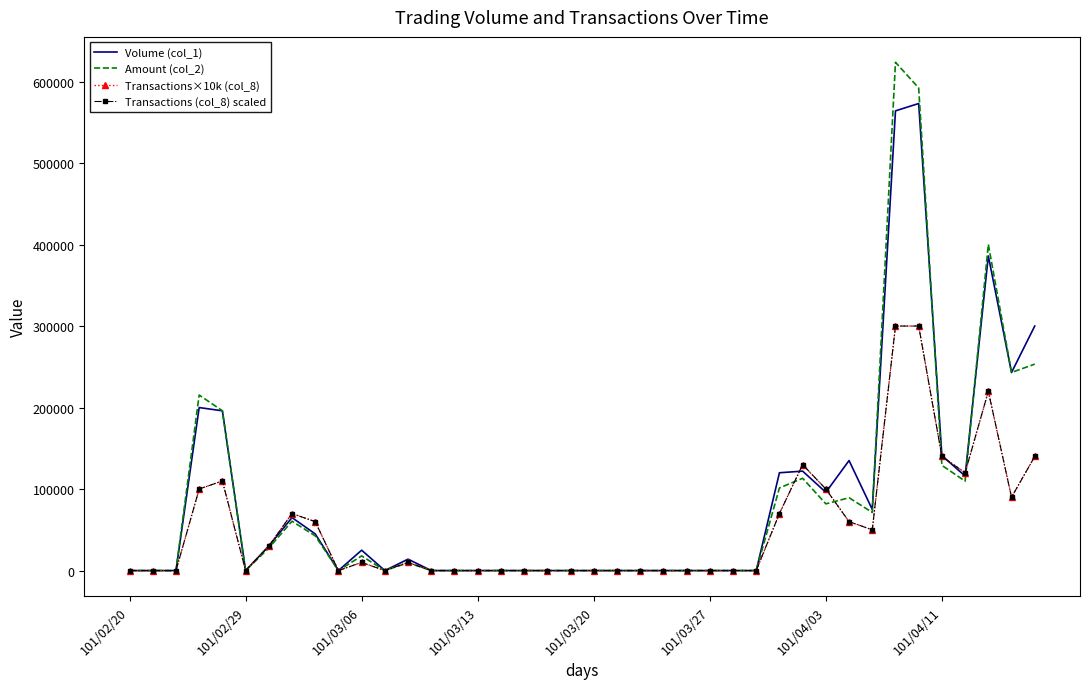

True or false: Volume (col_1) has more than 1 points higher than both neighbors.

True